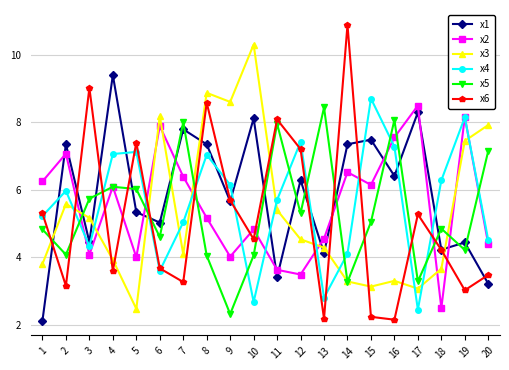

Which series has the largest total across all categories?

x1